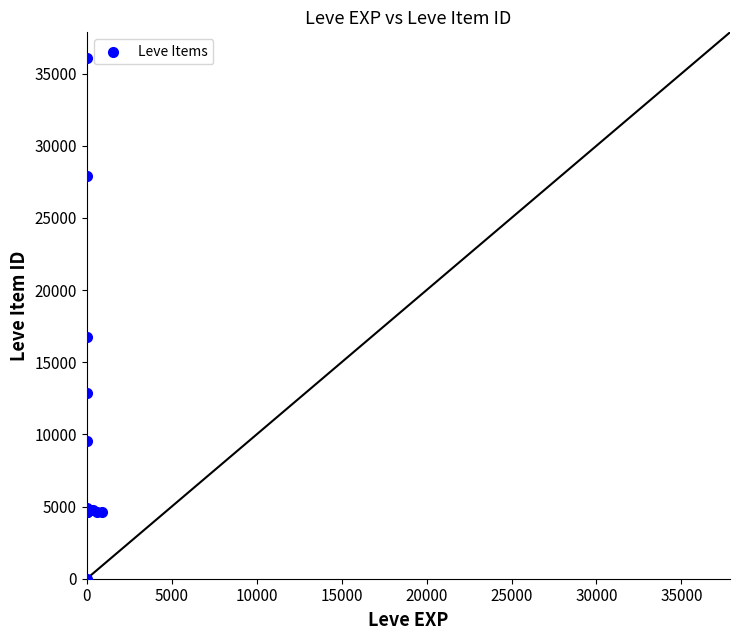

What Y value in the scatter plot is closest to 18031?

16734